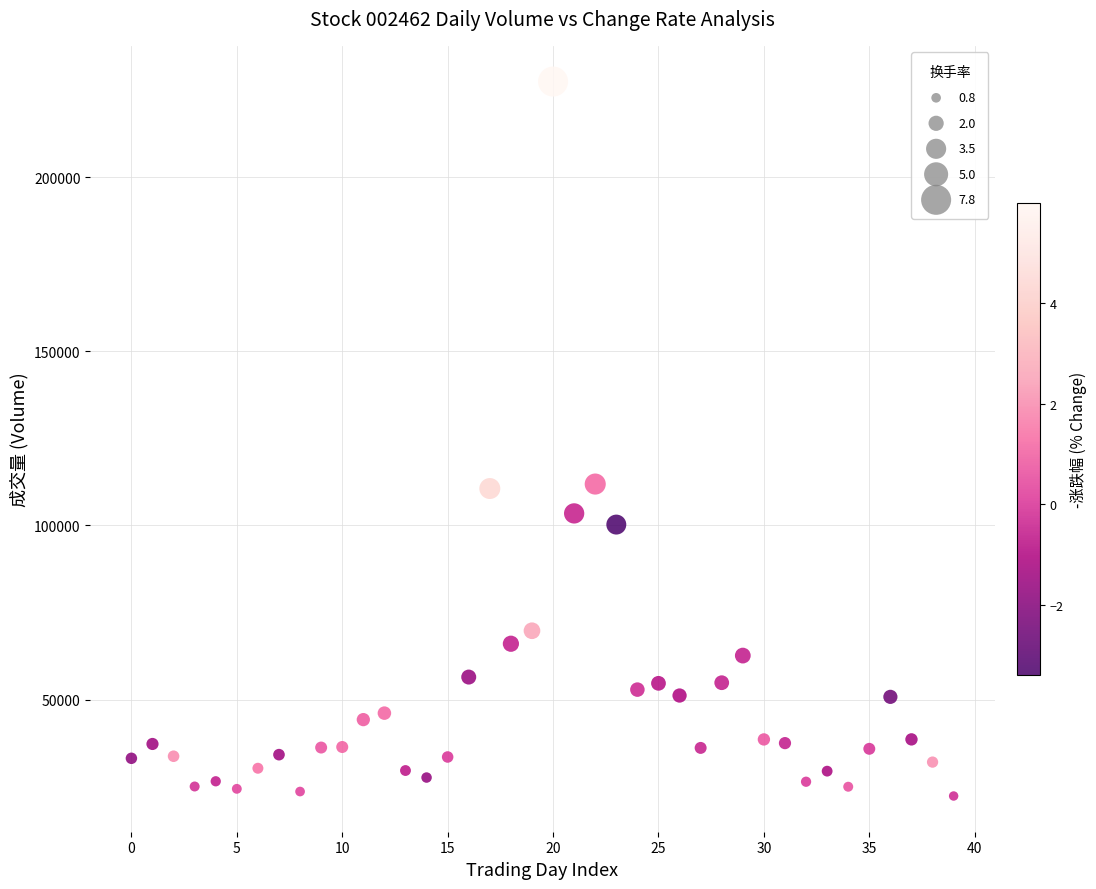

What is the range of Y values (max minus min)?

205102